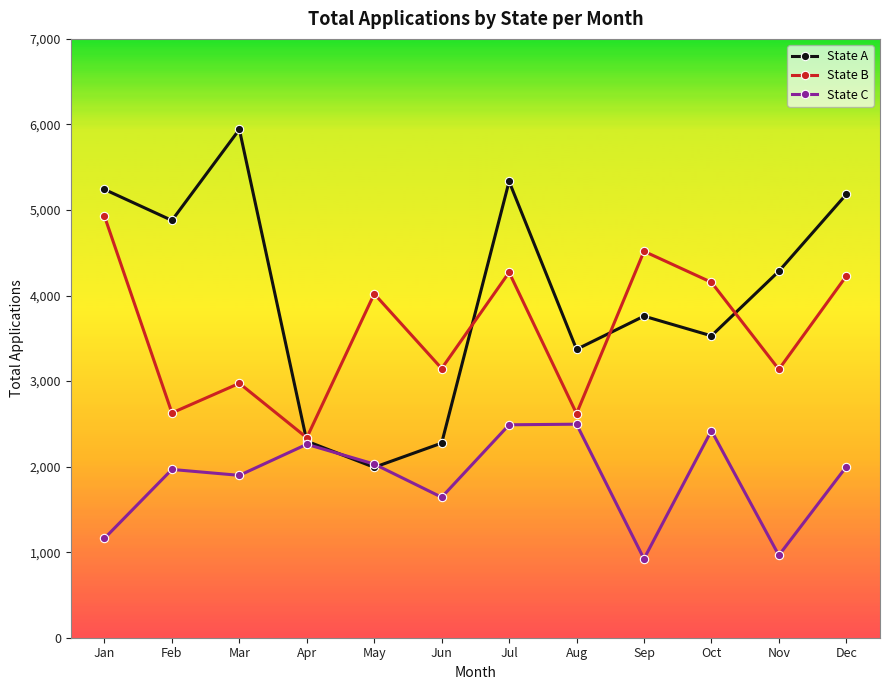

What is the total value across all series at Jun?

7064